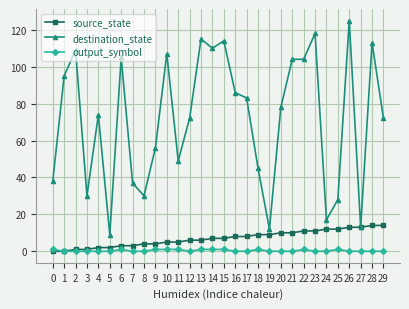

Which series has the largest total across all categories?

destination_state